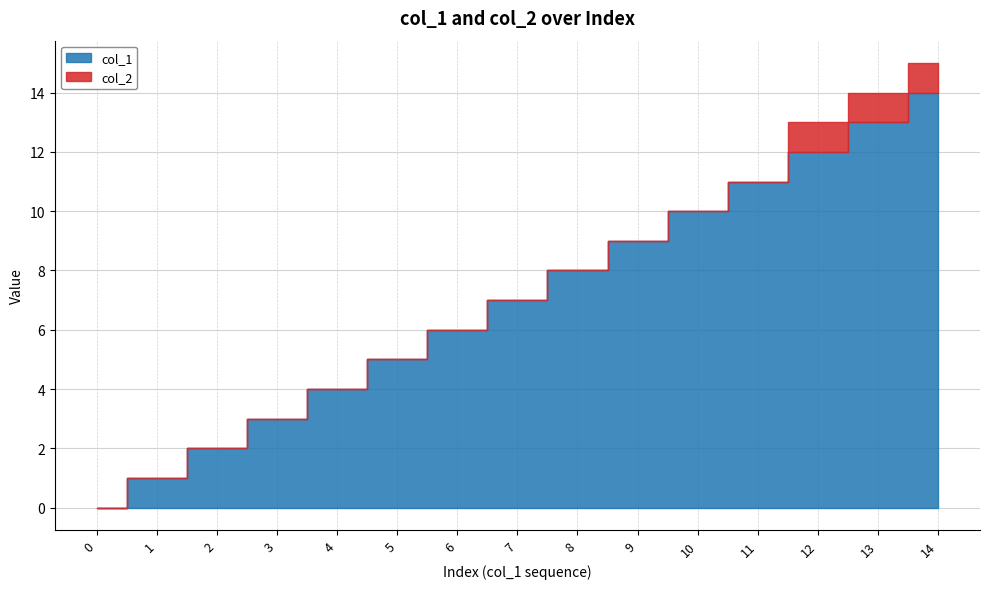

How many lines are shown in the chart?

2